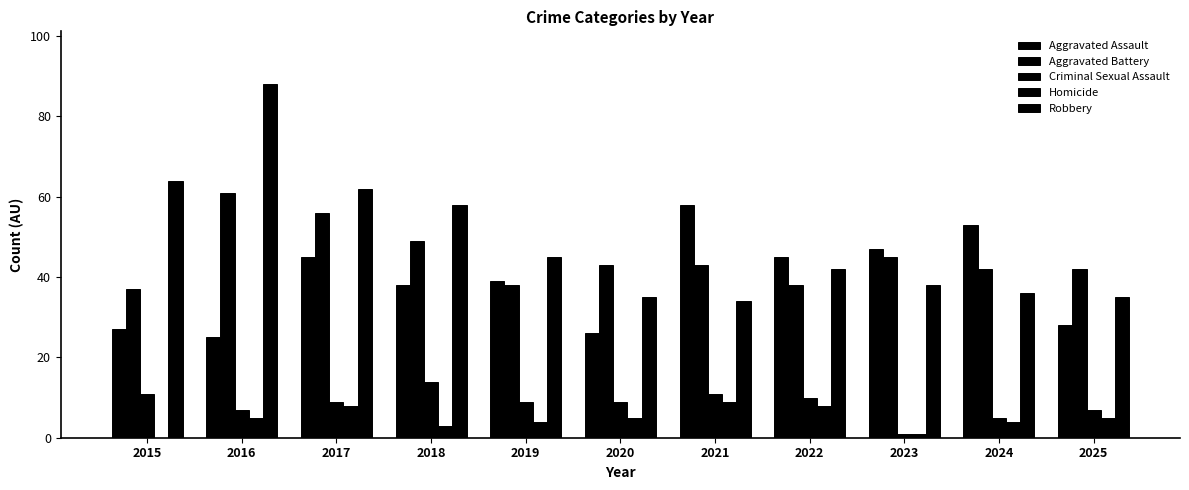

Are the bars horizontal?

No